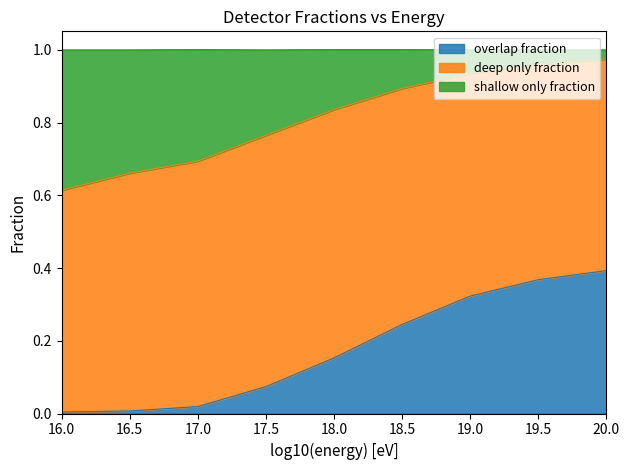

The overlap fraction series shows 0.0 at 17.0. True or false?

True